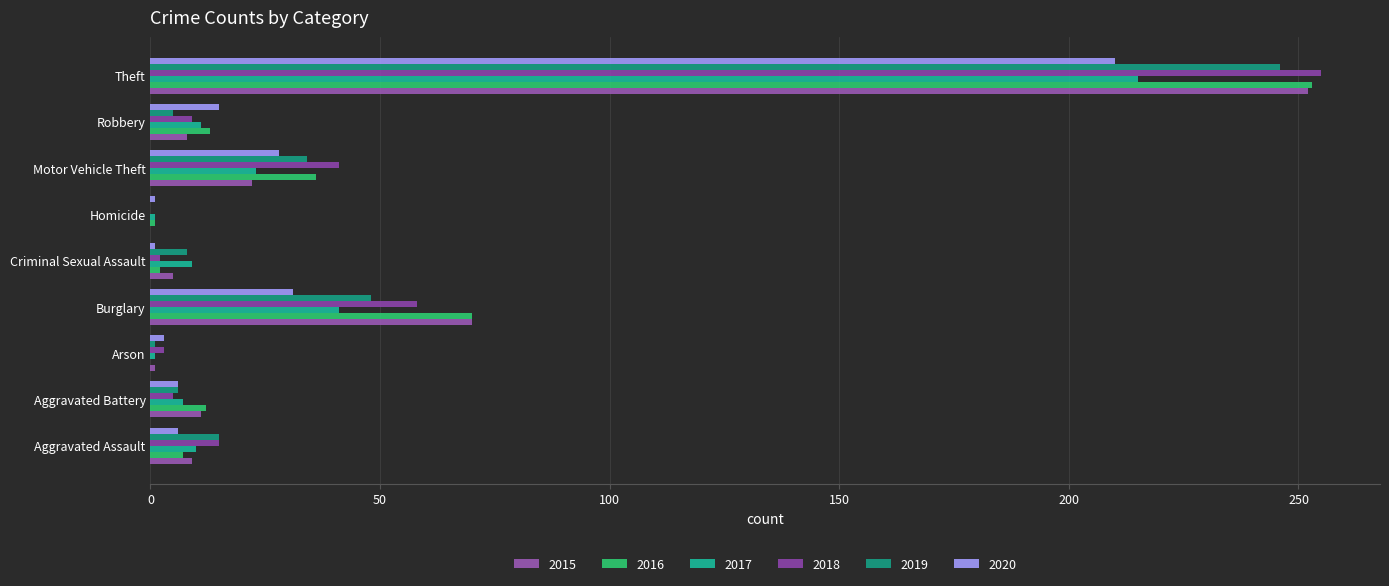

Reading left to right, extract all data points from this chart.

2015: Aggravated Assault=9	Aggravated Battery=11	Arson=1	Burglary=70	Criminal Sexual Assault=5	Homicide=0	Motor Vehicle Theft=22	Robbery=8	Theft=252
2016: Aggravated Assault=7	Aggravated Battery=12	Arson=0	Burglary=70	Criminal Sexual Assault=2	Homicide=1	Motor Vehicle Theft=36	Robbery=13	Theft=253
2017: Aggravated Assault=10	Aggravated Battery=7	Arson=1	Burglary=41	Criminal Sexual Assault=9	Homicide=1	Motor Vehicle Theft=23	Robbery=11	Theft=215
2018: Aggravated Assault=15	Aggravated Battery=5	Arson=3	Burglary=58	Criminal Sexual Assault=2	Homicide=0	Motor Vehicle Theft=41	Robbery=9	Theft=255
2019: Aggravated Assault=15	Aggravated Battery=6	Arson=1	Burglary=48	Criminal Sexual Assault=8	Homicide=0	Motor Vehicle Theft=34	Robbery=5	Theft=246
2020: Aggravated Assault=6	Aggravated Battery=6	Arson=3	Burglary=31	Criminal Sexual Assault=1	Homicide=1	Motor Vehicle Theft=28	Robbery=15	Theft=210